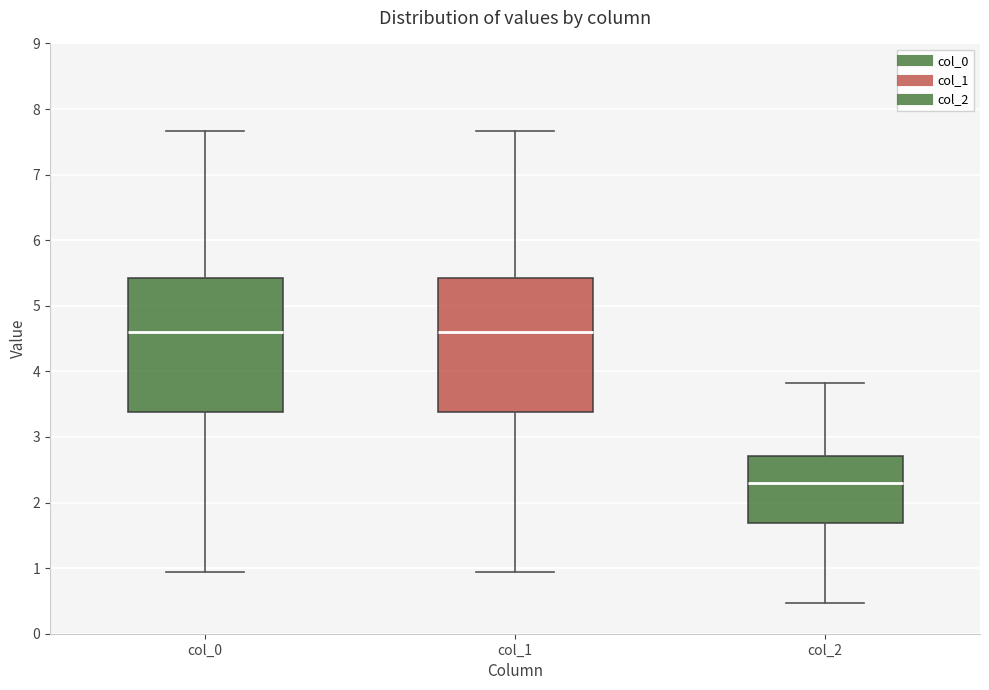

Where does the upper whisker of the box for col_2 end on the y-axis? The values are not printed on the chart, so give them approximately, as read against the axis.

3.8